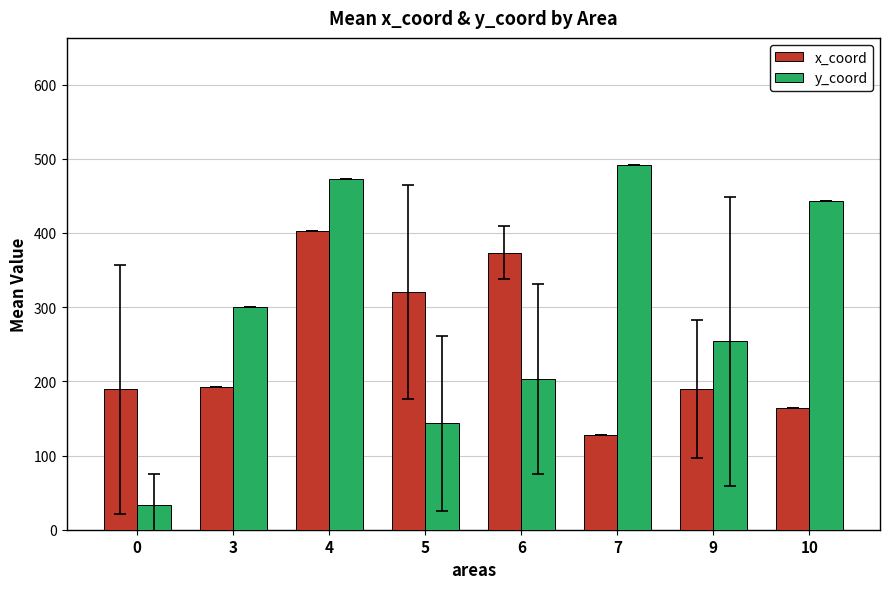

What is the difference between the highest and lowest values at 6?

170.2